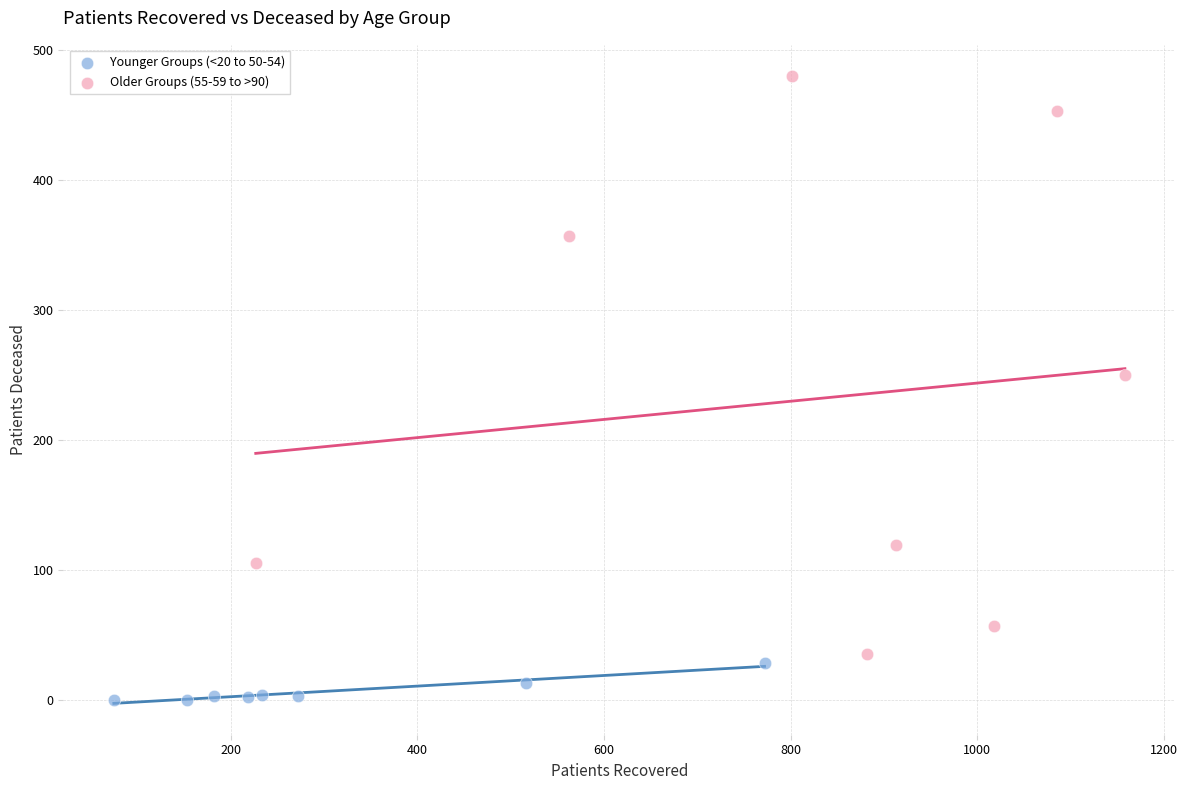

Which series contains the highest Y value?

Older Groups (55-59 to >90)